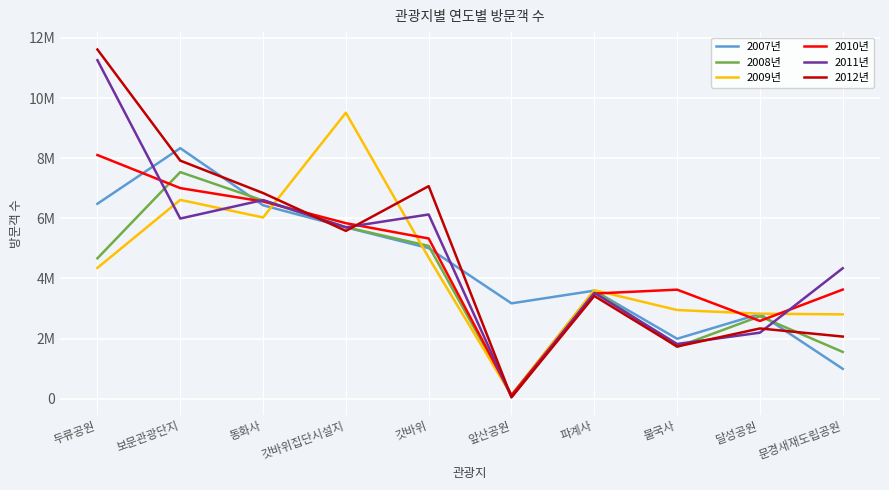

At which category is the sum across all series the highest?

두류공원